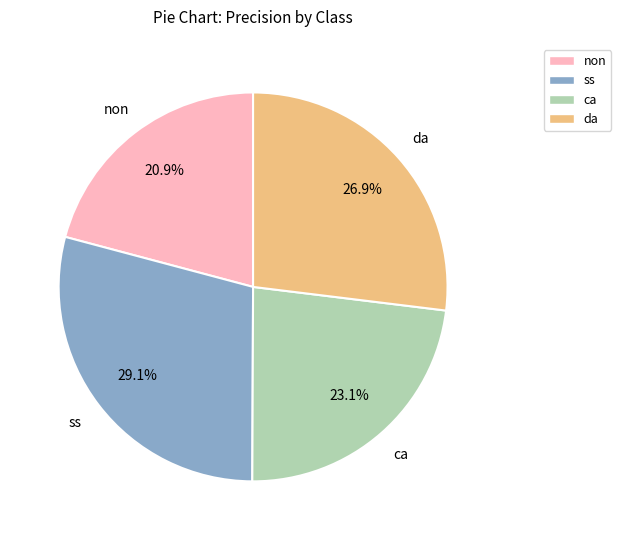

Do ss and ca together represent more than half of the pie?

Yes